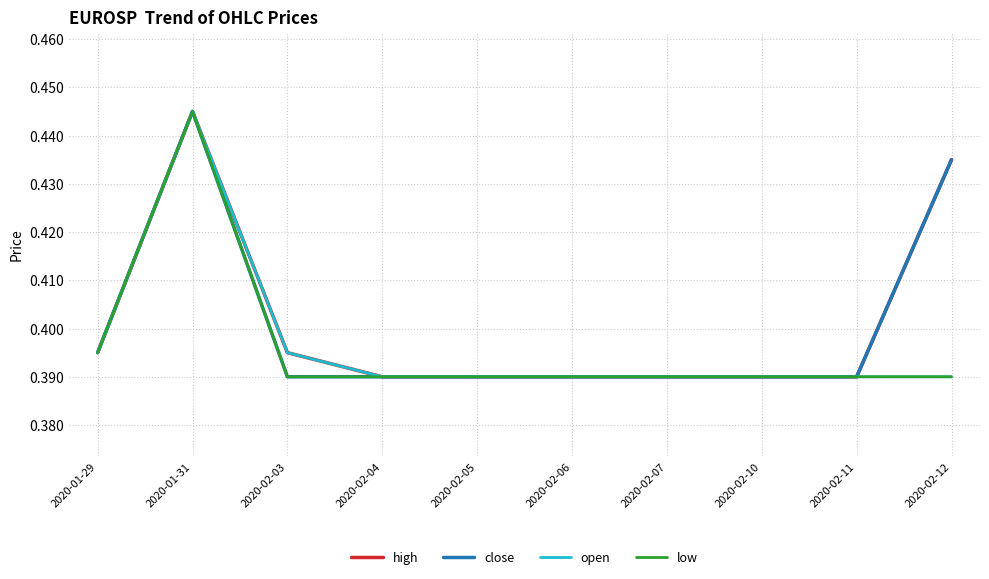

What position from the right is 2020-02-10?

3